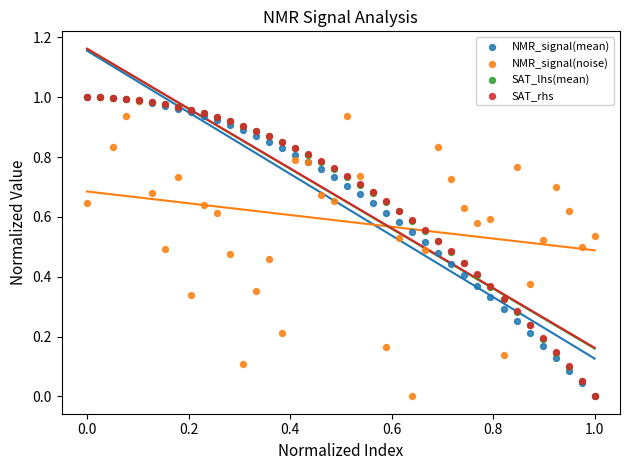

What are all the series names shown in the legend?

NMR_signal(mean), NMR_signal(noise), SAT_lhs(mean), SAT_rhs